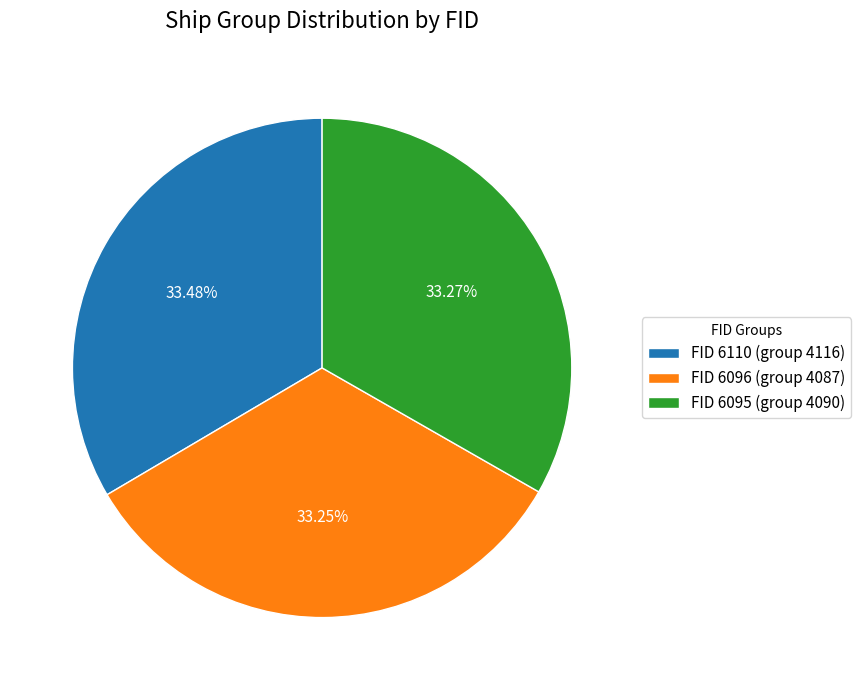

What is the ratio of the value at FID 6095 (group 4090) to the value at FID 6110 (group 4116)?

1.0